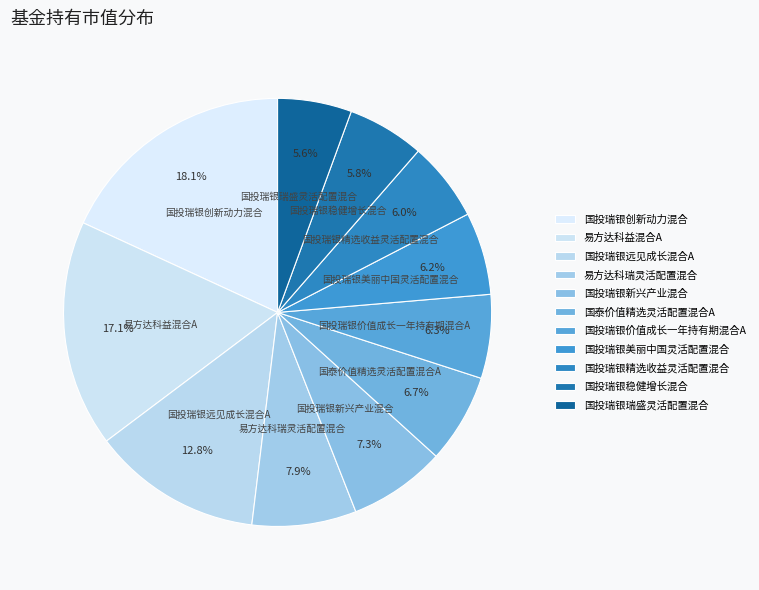

Count the number of slices in the pie.

11